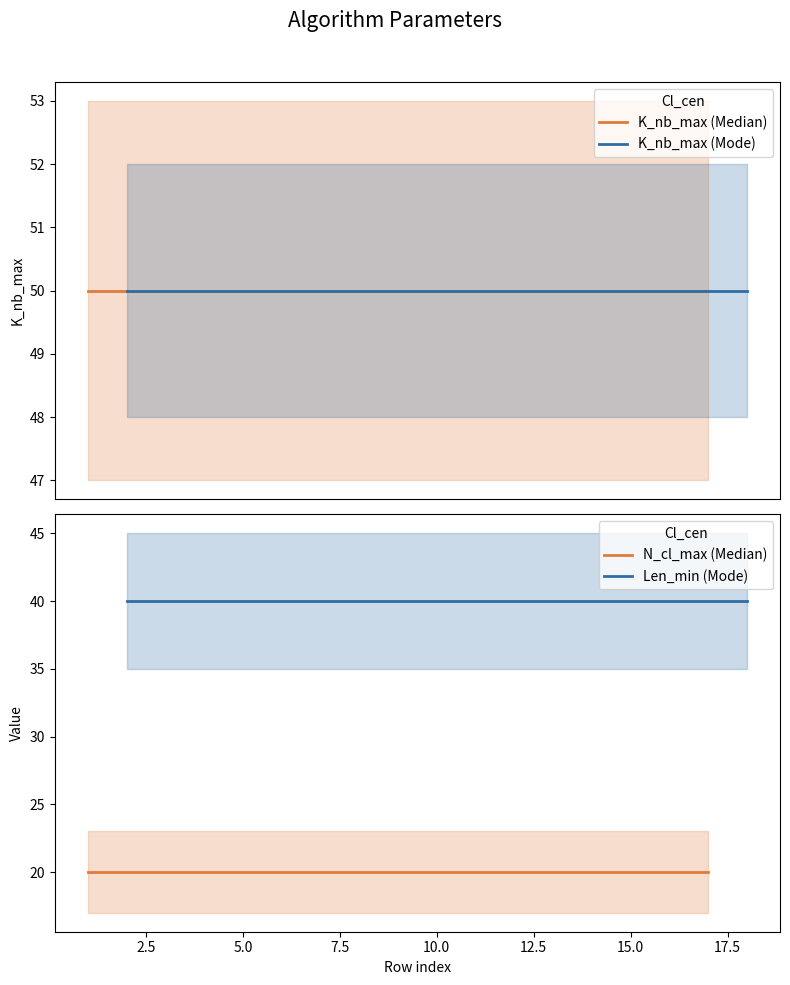

What is the greatest value displayed?

50